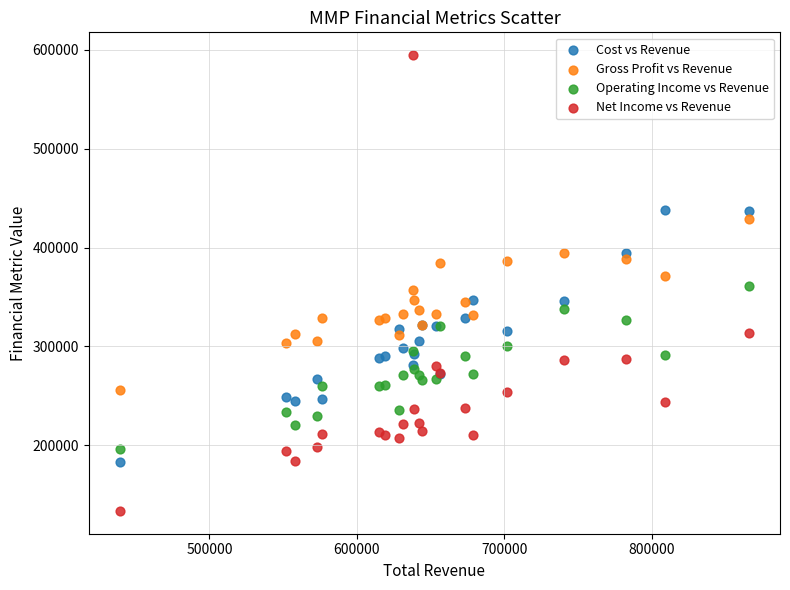

Which series has the largest Y range (max minus min)?

Net Income vs Revenue